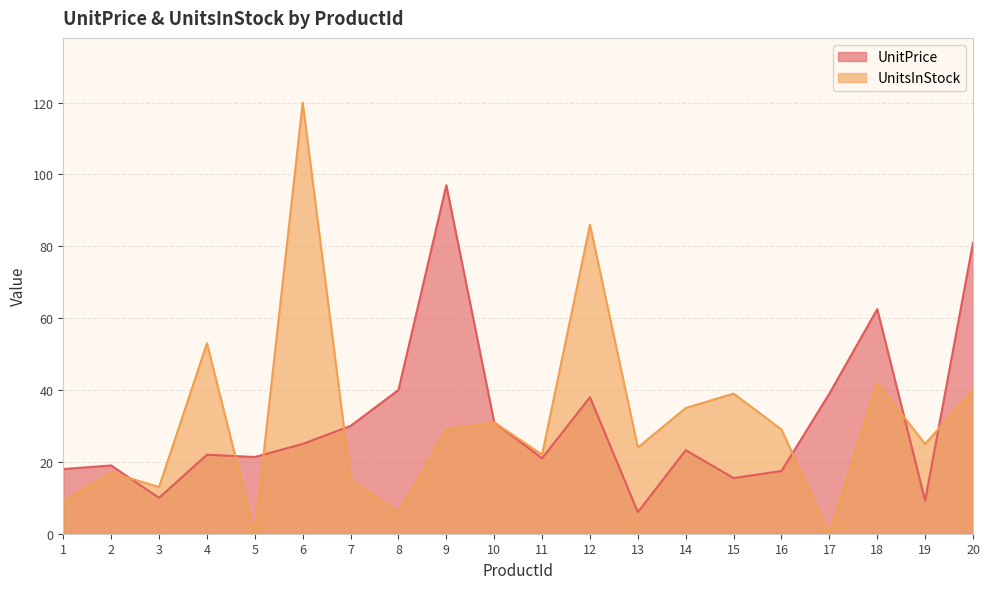

In UnitPrice, how many points are lower than both neighbors (excluding endpoints)?

6